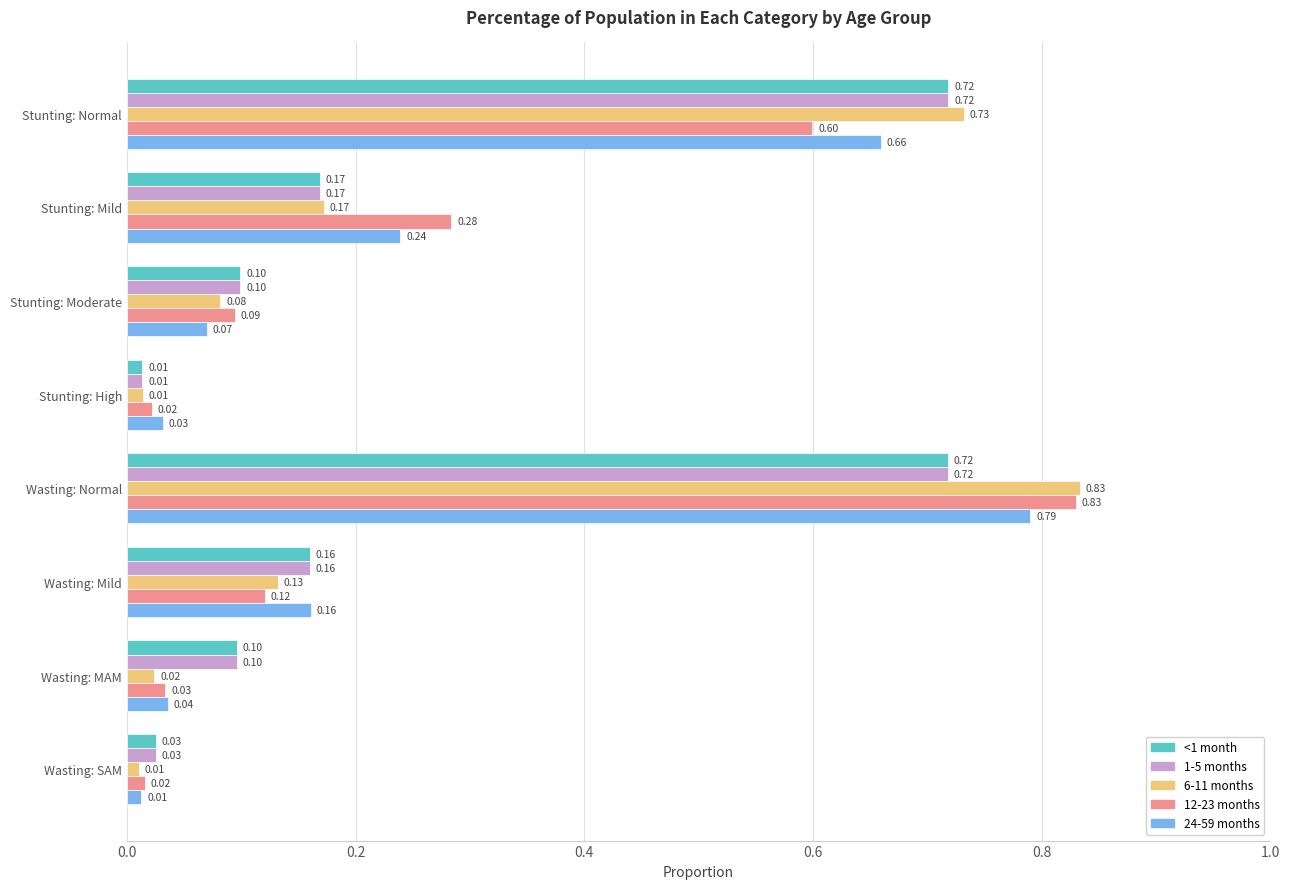

What is the difference between the 6-11 months values at Stunting: Mild and Stunting: Normal?

0.6